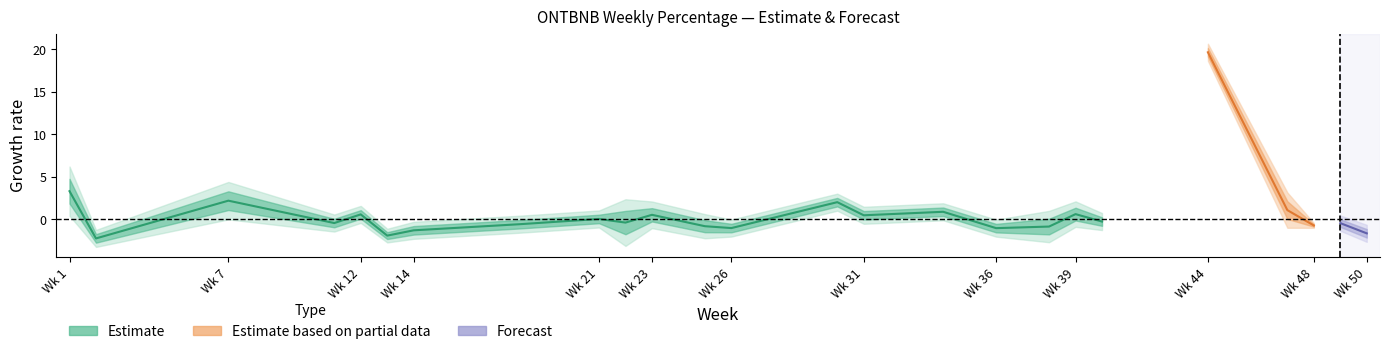

True or false: the data shows 3.3 at 3.

False